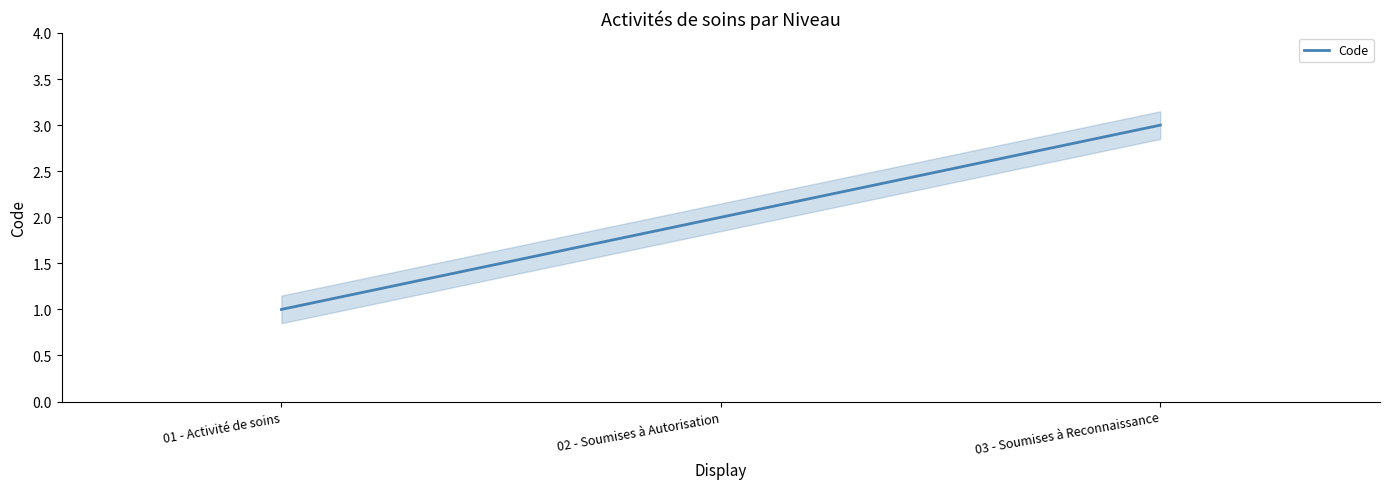

What is the change in value from 02 - Soumises à Autorisation to 03 - Soumises à Reconnaissance?

+1